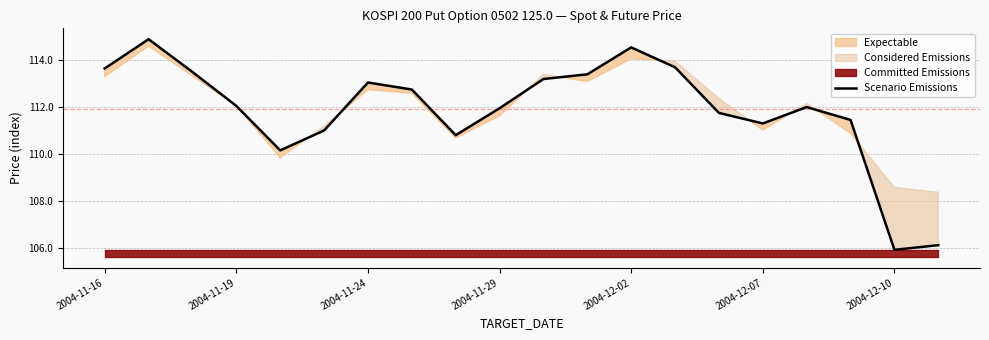

How many interior local valleys (lower than both neighbors) does the data have?

4